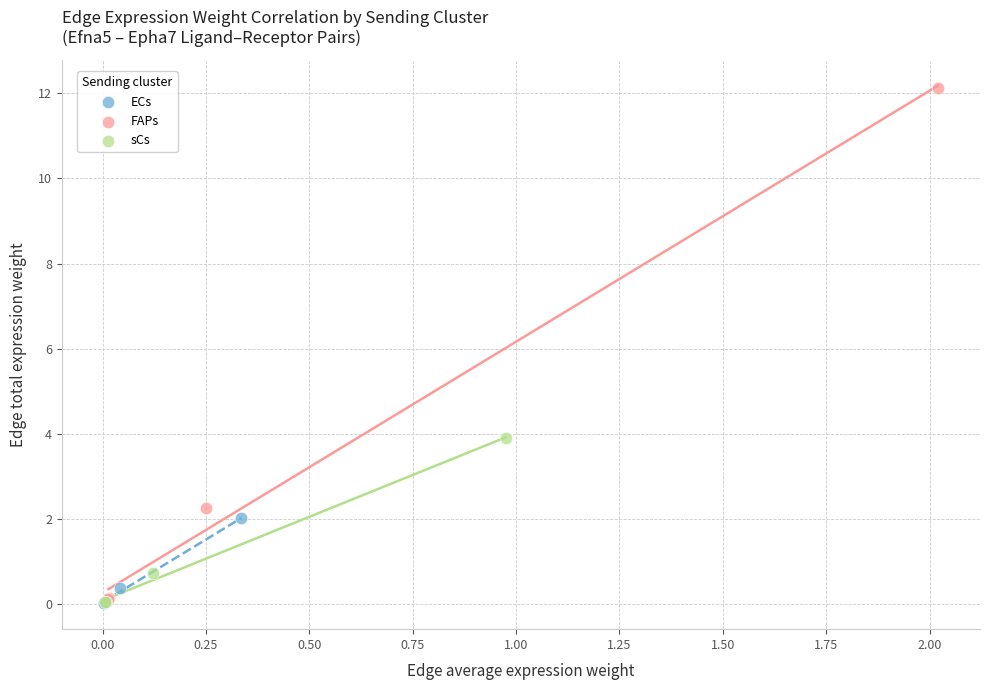

Which series has the largest Y range (max minus min)?

FAPs